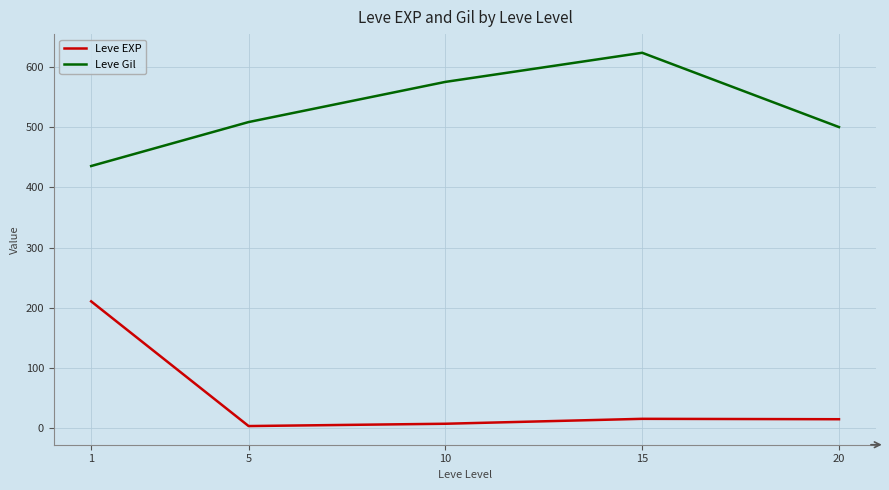

At how many categories does at least one series exceed 518?

2